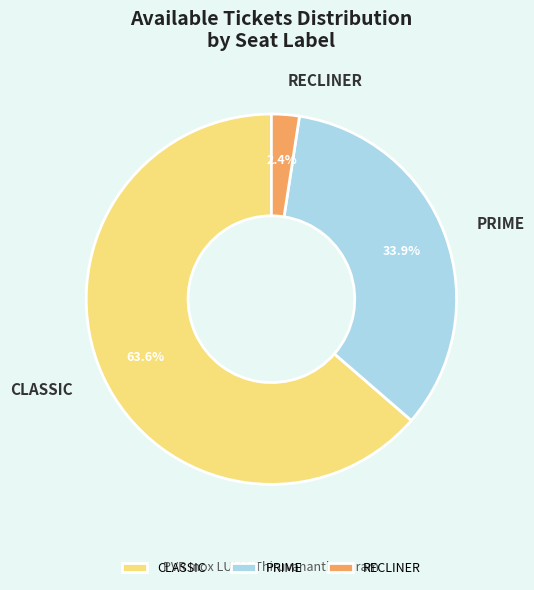

Between CLASSIC and RECLINER, which is larger?

CLASSIC